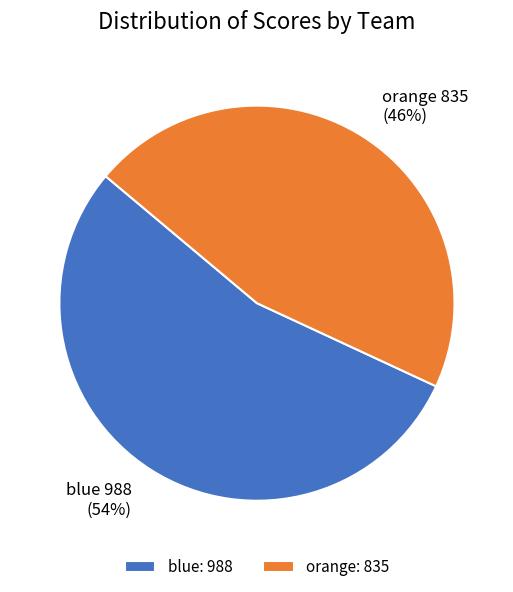

To the nearest percent, what is the difference between the blue and orange slice percentages?

8%